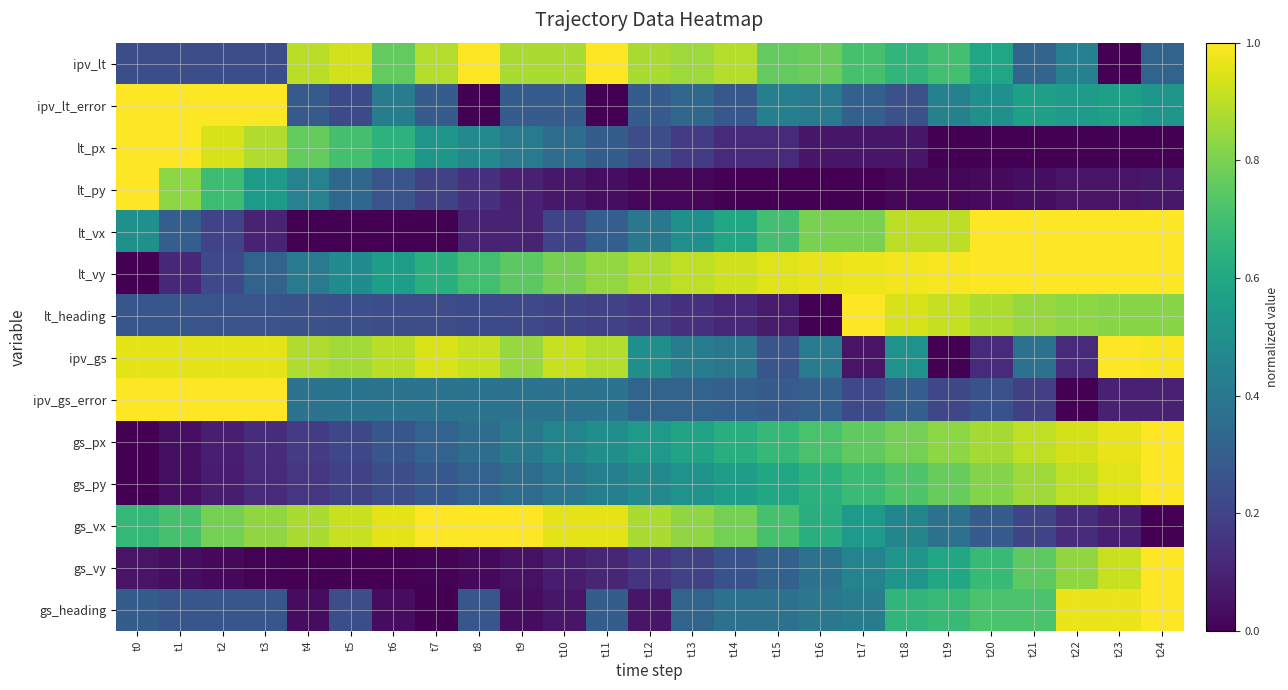

Which has a higher value, t19 or t15?

t15